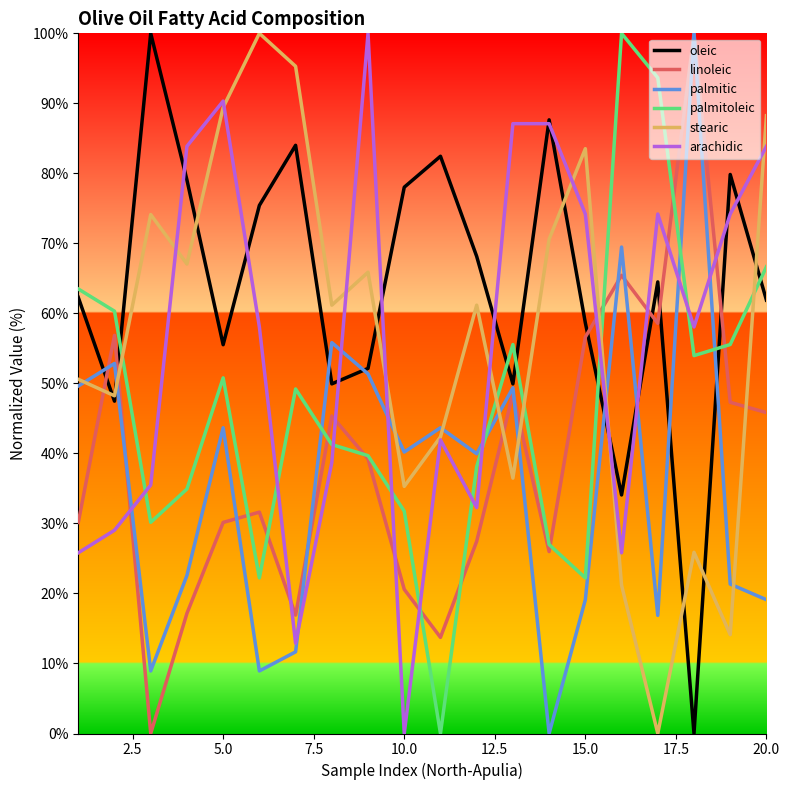

At how many categories does at least one series exceed 42?

20